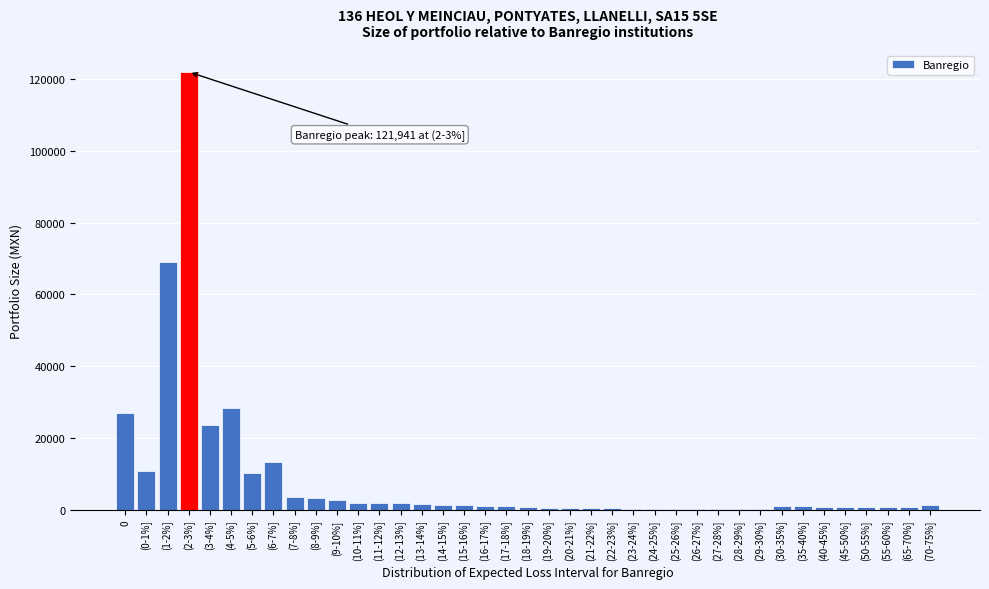

The chart shows a value of 26922 at 0. True or false?

True